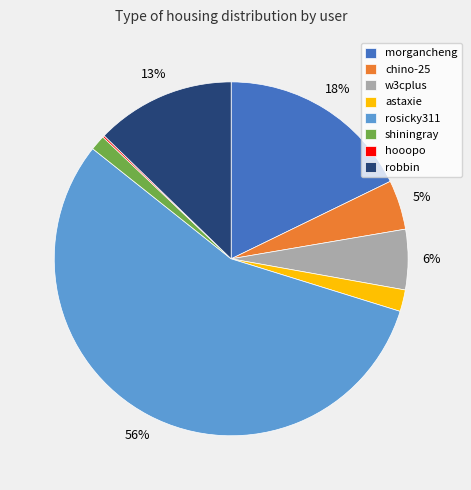

To the nearest percent, what is the average slice percentage?

12%